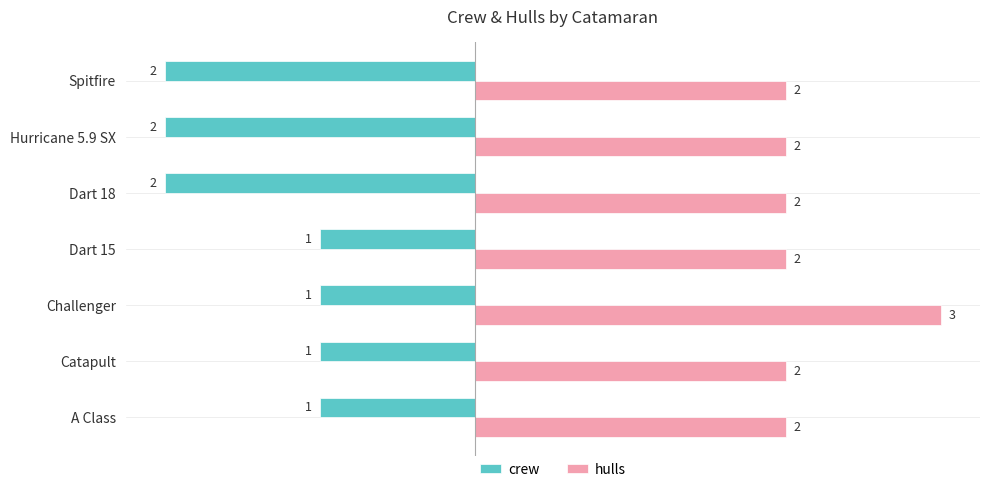

Which series has the largest total across all categories?

hulls